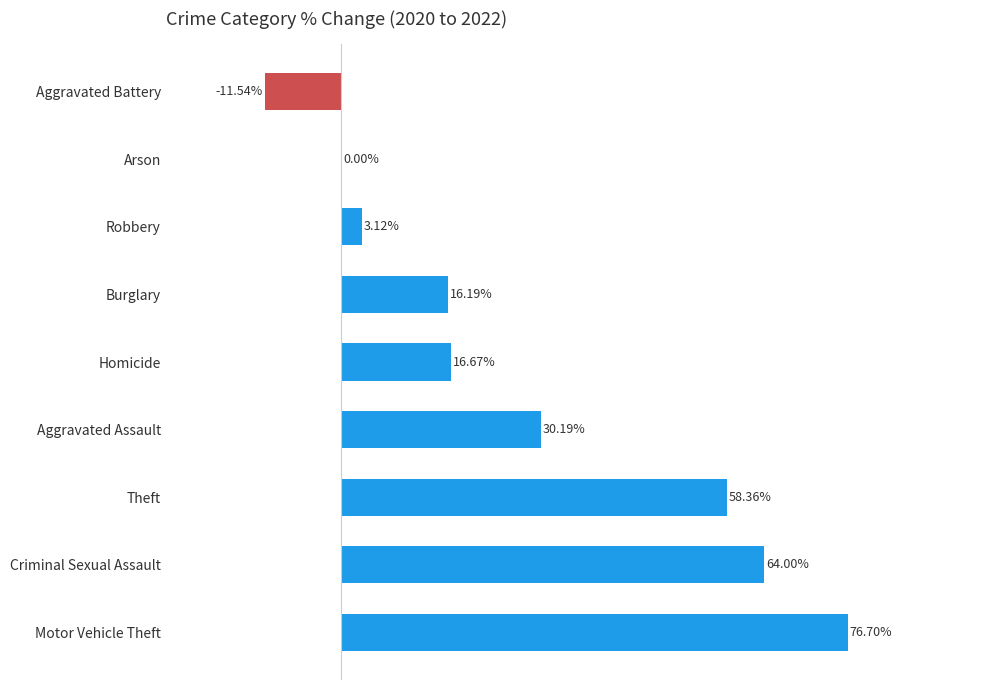

Are the bars grouped side by side (vs. stacked)?

No